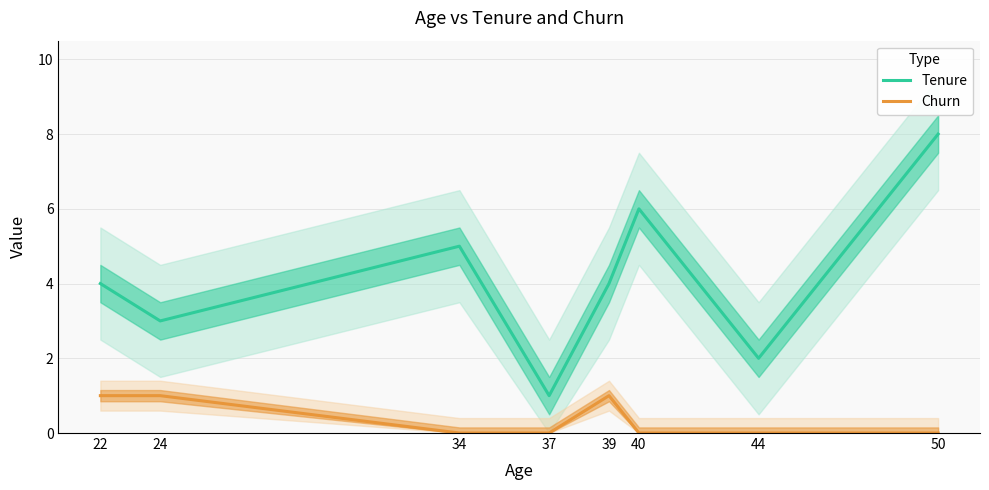

True or false: Churn has a value of 0 at 22.

False